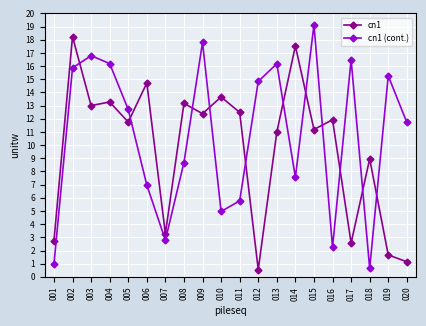

What is the difference between the cn1 (cont.) values at 018 and 015?

18.5